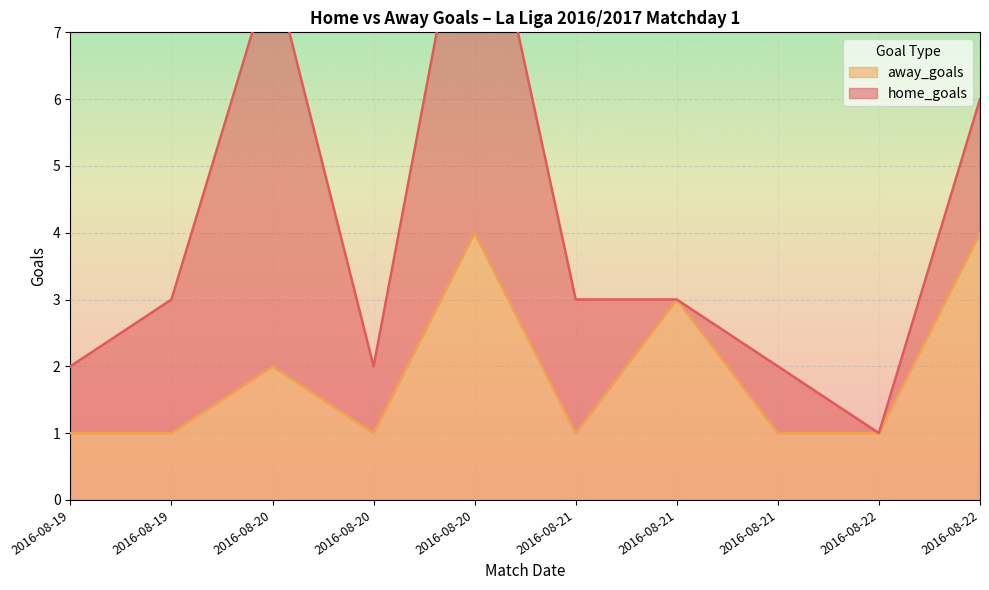

Where is the data nearest to the value 2?

2016-08-20